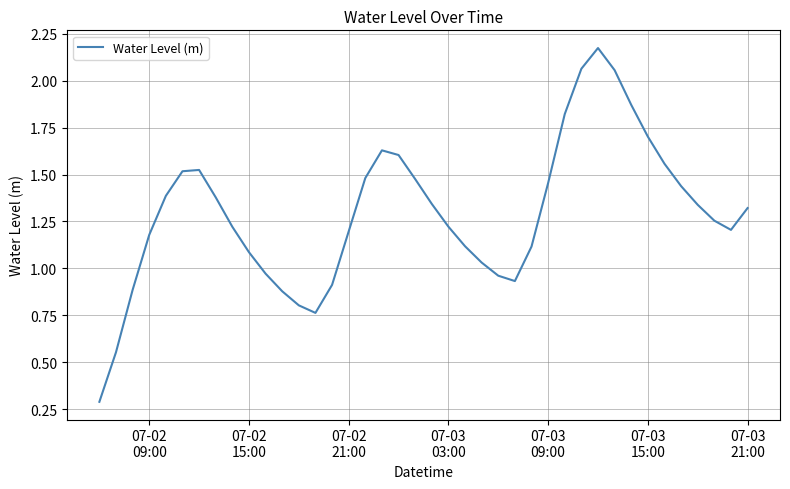

Reading right to left, transcribe all the data shown in this chart.

1.3	1.2	1.3	1.3	1.4	1.6	1.7	1.9	2.1	2.2	2.1	1.8	1.5	1.1	0.9	1.0	1.0	1.1	1.2	1.3	1.5	1.6	1.6	1.5	1.2	0.9	0.8	0.8	0.9	1.0	1.1	1.2	1.4	1.5	1.5	1.4	1.2	0.9	0.6	0.3